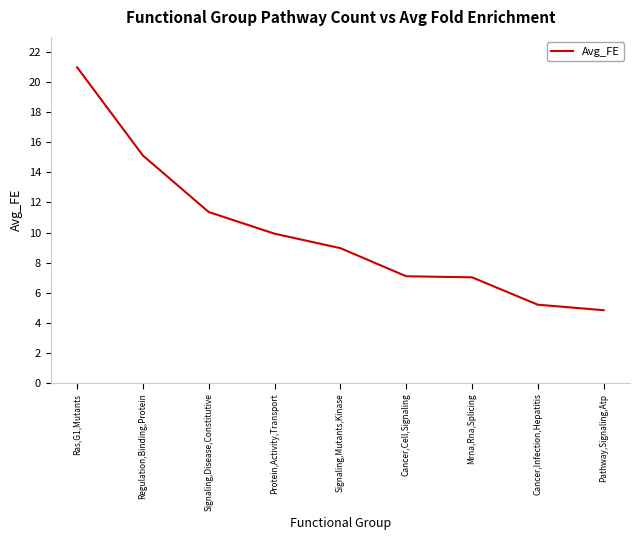

What is the difference between the second highest and second lowest values?

9.9